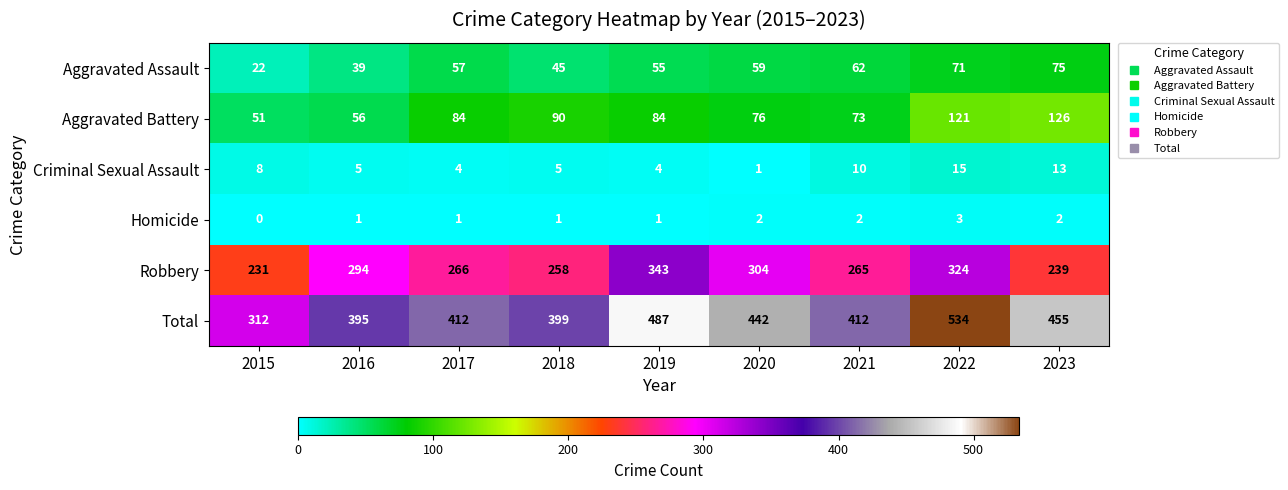

Is it true that Robbery equals 324 at 2022?

True